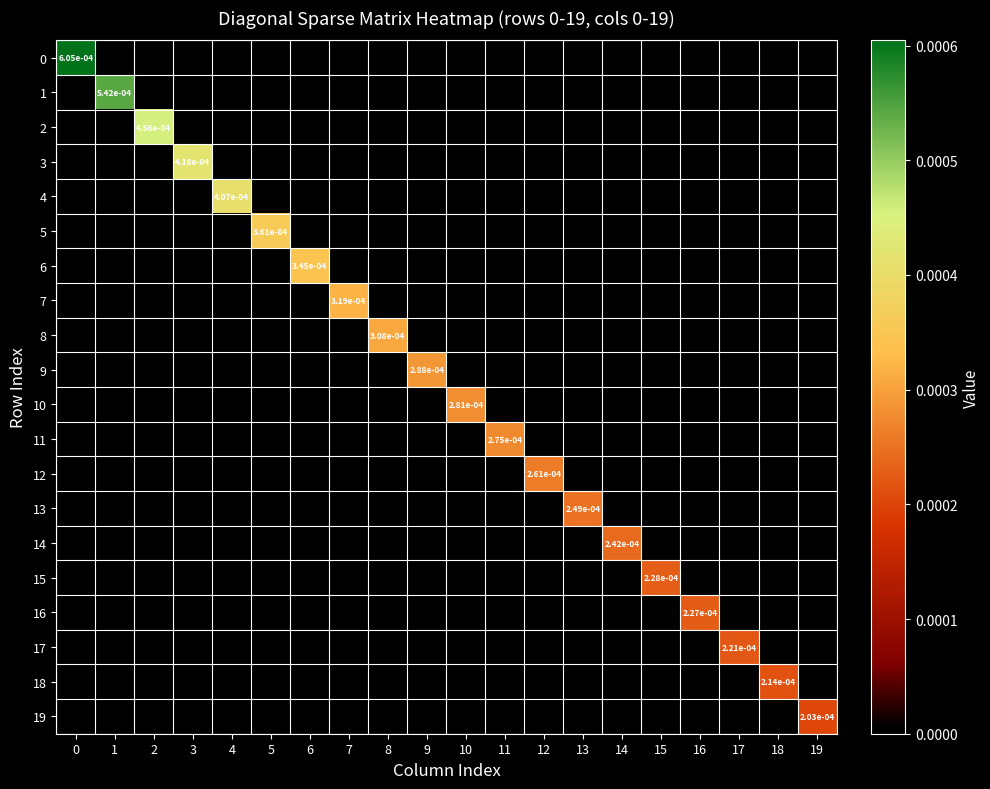

The 14 series shows 0.0 at 14. True or false?

True